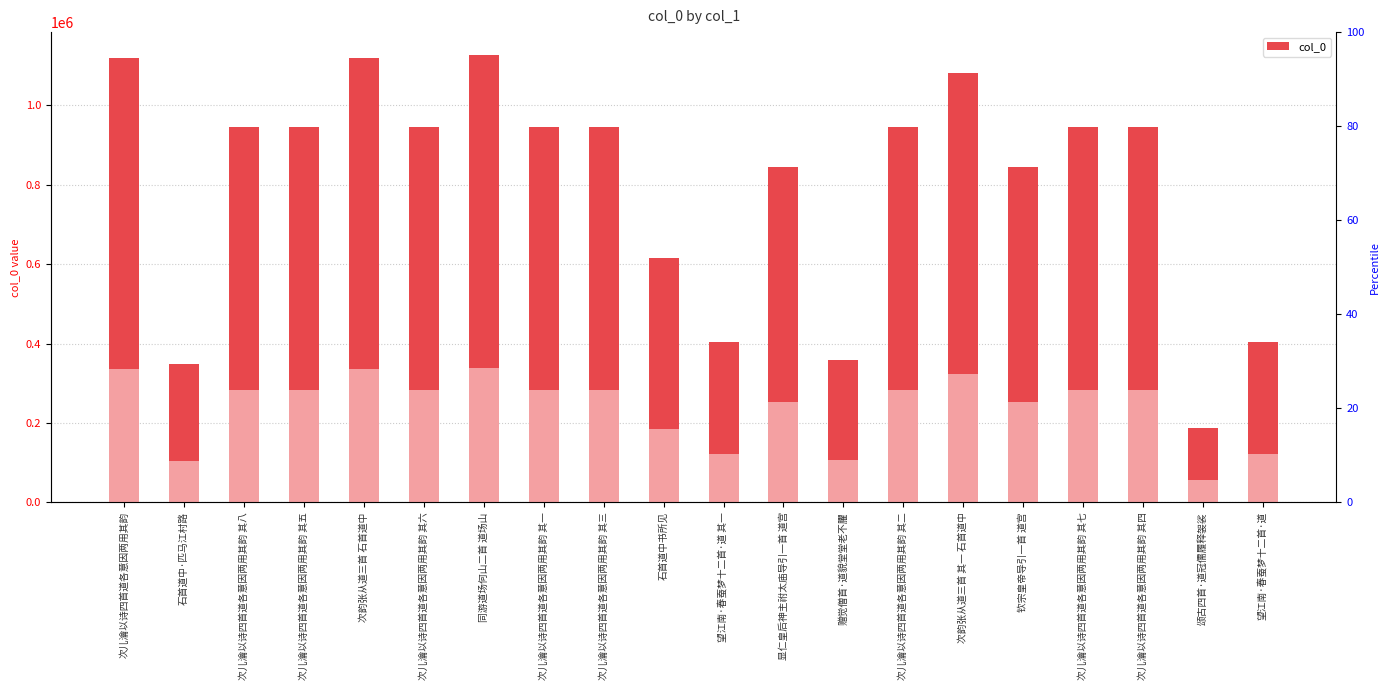

Reading right to left, list all the values displayed in this chart.

405183	188151	945556	944613	846085	1081101	945555	357894	846072	403416	616749	945554	945553	1128255	945558	1119780	945557	945552	349038	1119929